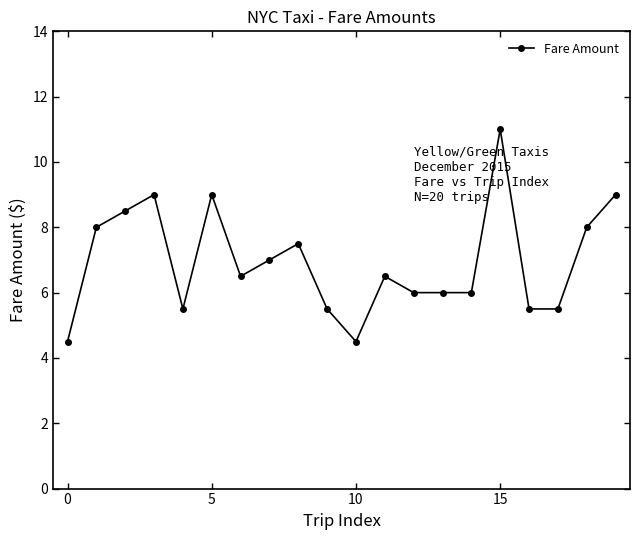

Count the number of data series in this chart.

1